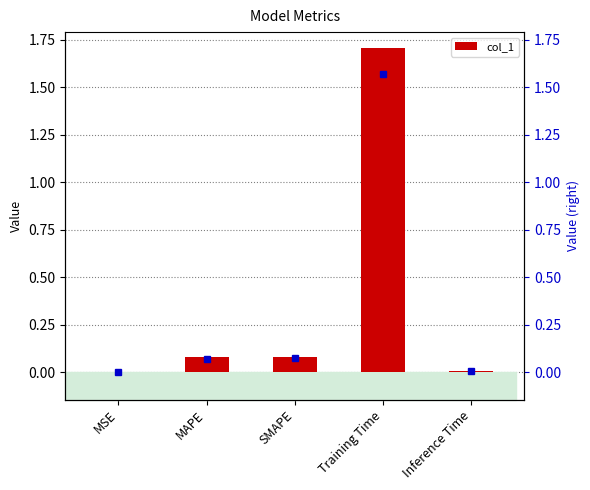

How many bars are there in total?

5